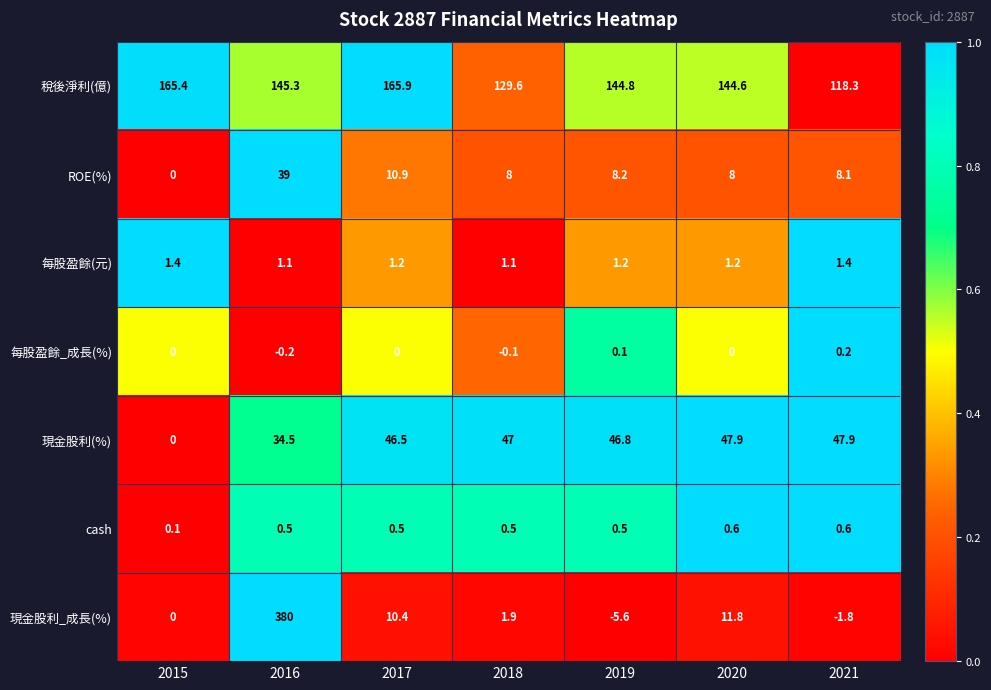

What is the sum of the 每股盈餘(元) values at 2017 and 2016?

2.3